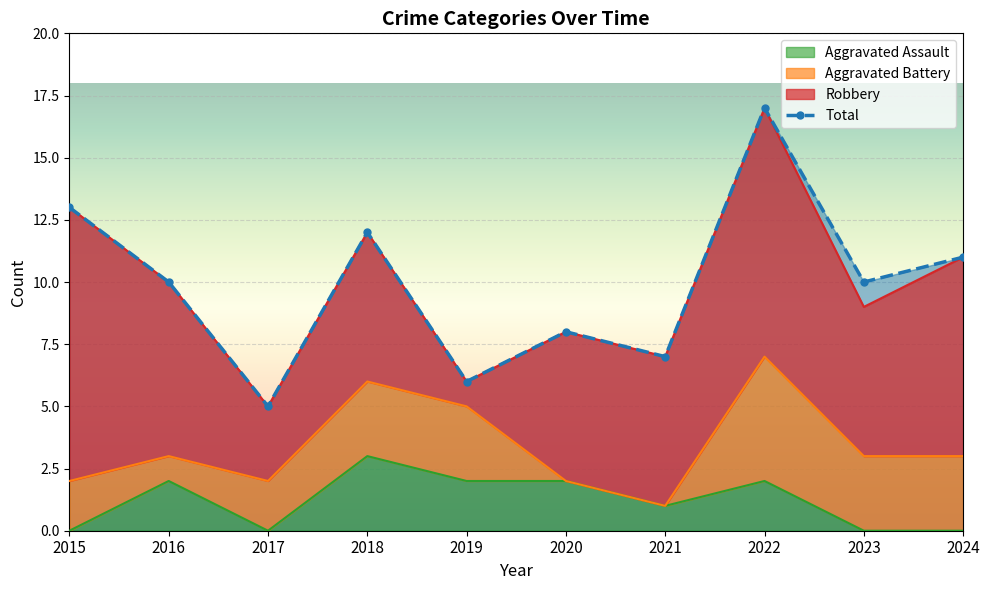

What is the difference between the second highest and minimum values?

8